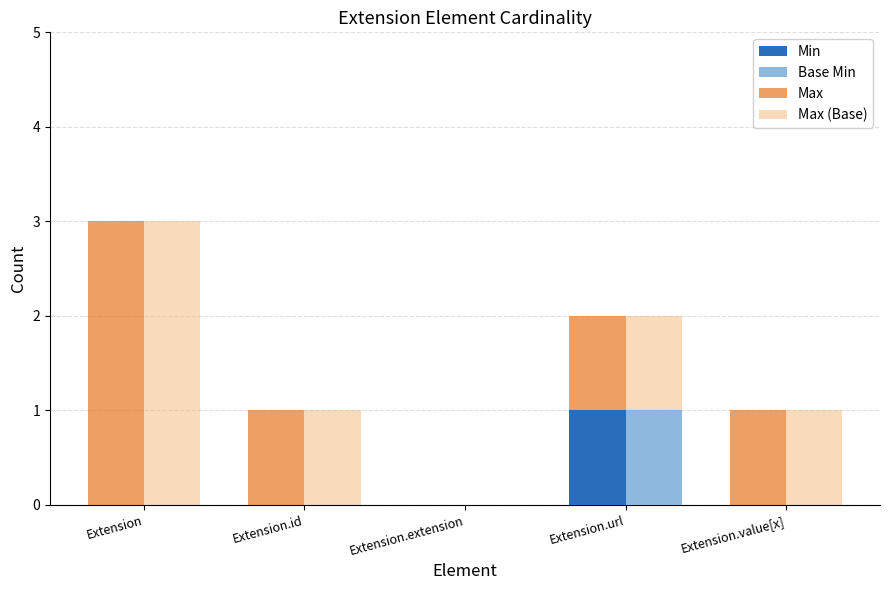

What is the label of the 4th bar from the right?

Extension.id